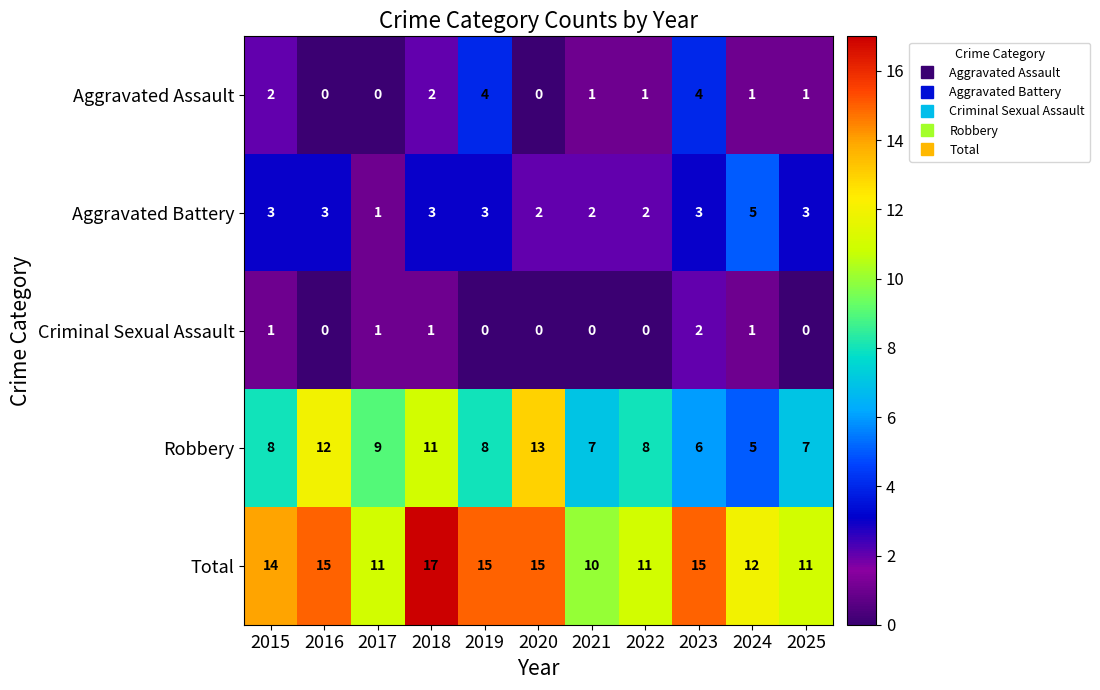

What is the maximum value for Robbery?

13